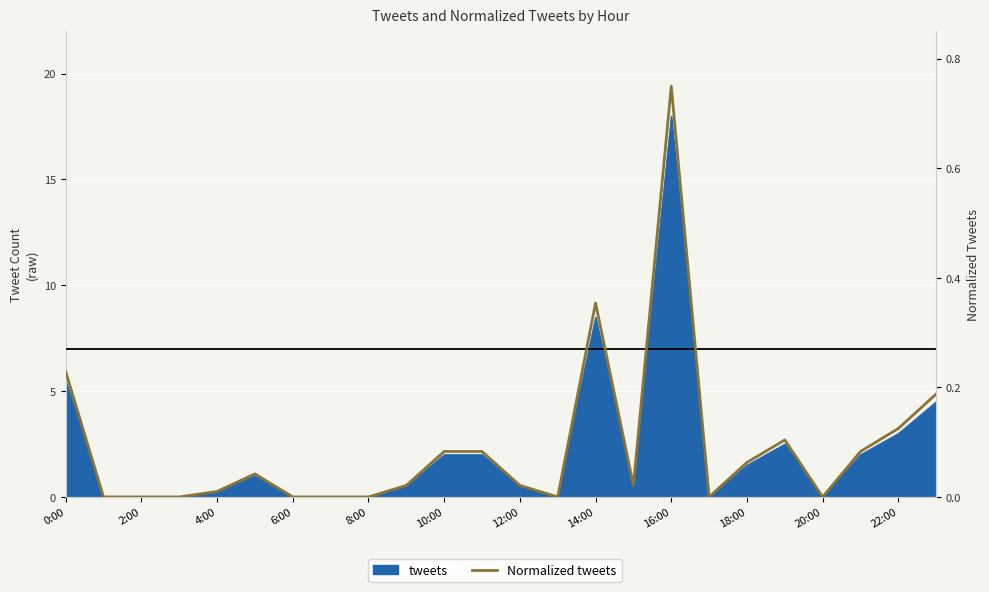

Reading right to left, what are all the values shown in this chart?

0.2	0.1	0.1	0.0	0.1	0.1	0.0	0.8	0.0	0.4	0.0	0.0	0.1	0.1	0.0	0.0	0.0	0.0	0.0	0.0	0.0	0.0	0.0	0.2